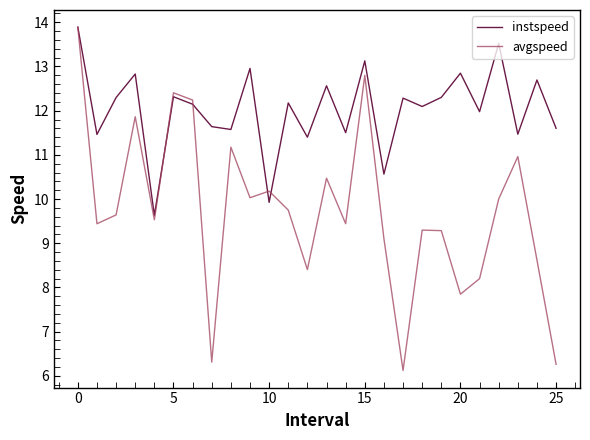

What is the minimum value shown in the chart?

6.1